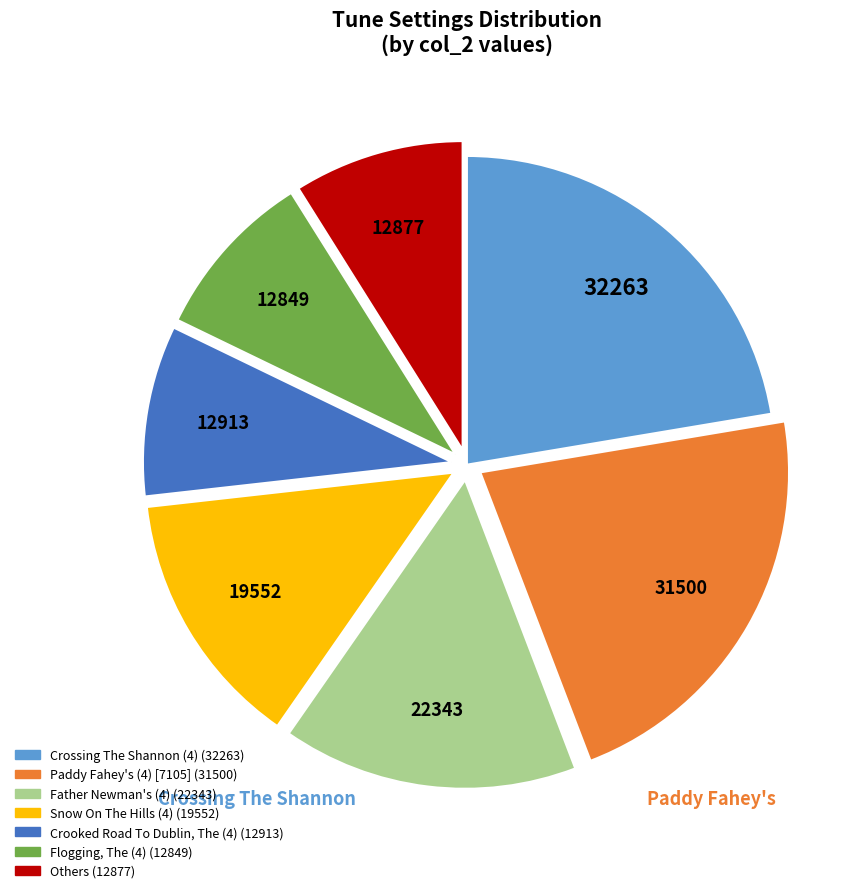

Is there any slice that represents more than half of the pie?

No